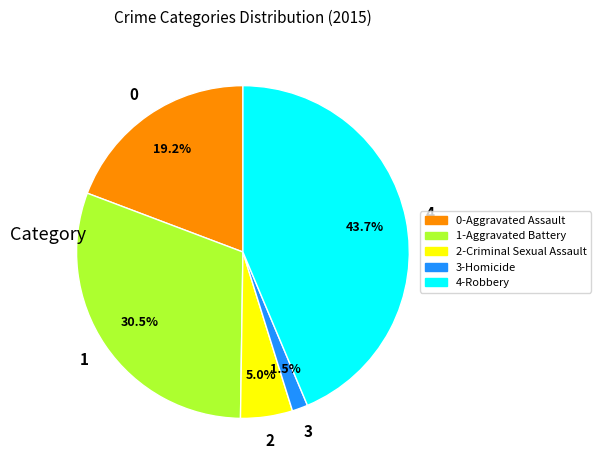

Is there a majority slice in this chart?

No